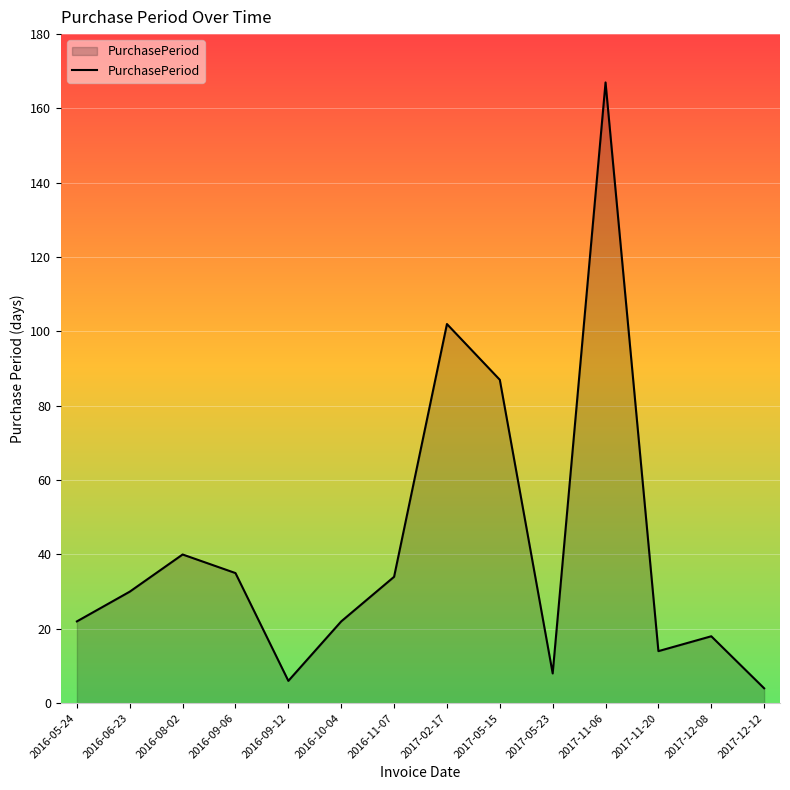

How many series are shown in this chart?

1